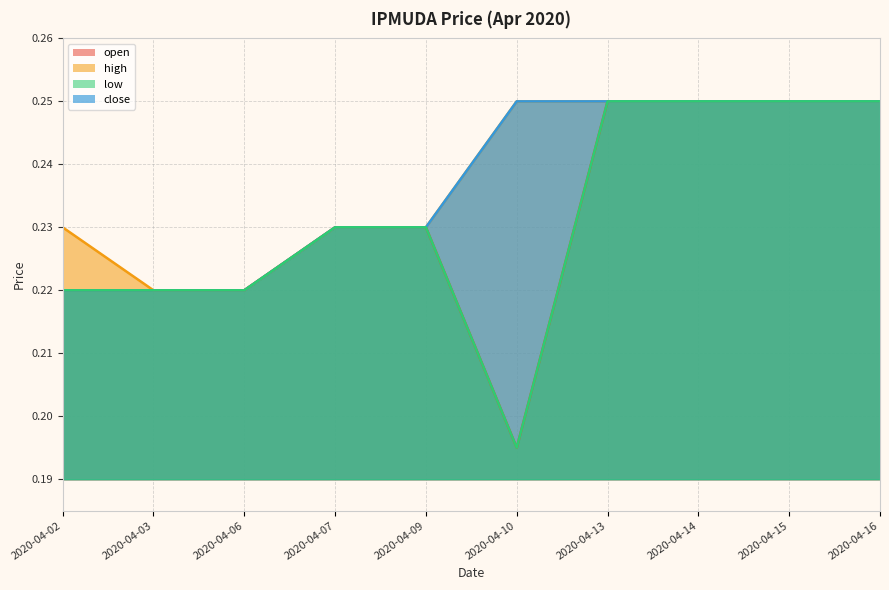

Is it true that close equals 0.0 at 2020-04-02?

False